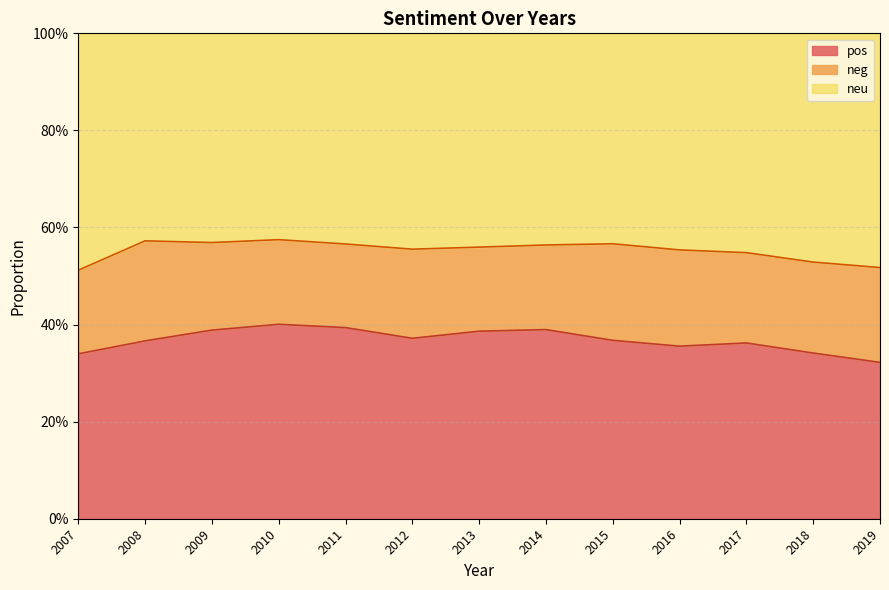

How many lines are shown in the chart?

2